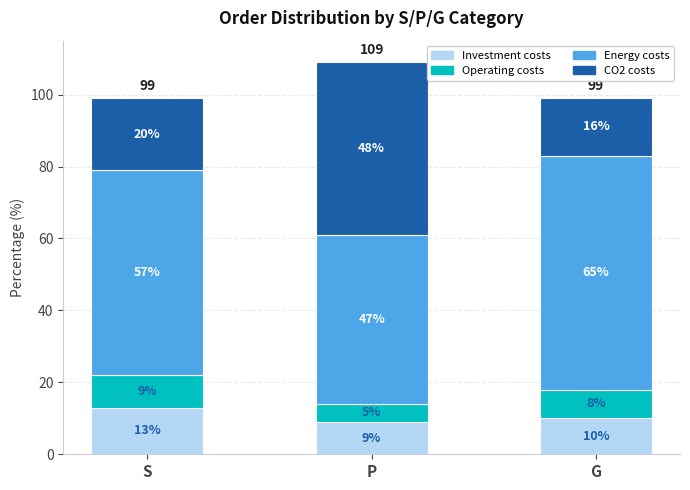

Rank the categories by Investment costs value from lowest to highest.

P, G, S